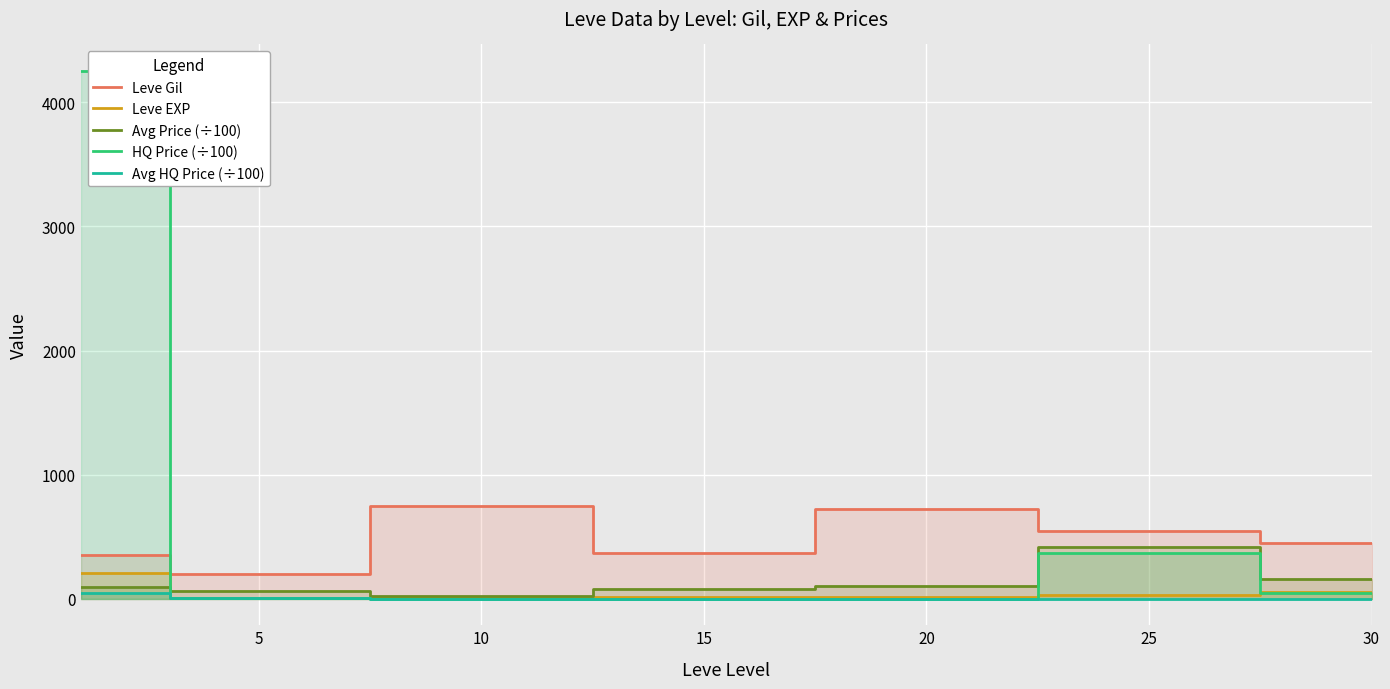

Reading left to right, extract all data points from this chart.

Leve Gil: 349.8	201.7	746.7	373.3	720.0	545.0	452.5
Leve EXP: 210.7	4.8	9.5	12.7	18.0	33.7	52.8
Avg Price (÷100): 98.3	64.3	20.3	75.4	107.1	418.5	161.8
HQ Price (÷100): 4253.7	3.3	0.0	1.8	0.0	370.1	50.0
Avg HQ Price (÷100): 50.2	3.3	0.0	1.8	0.0	1.1	0.0